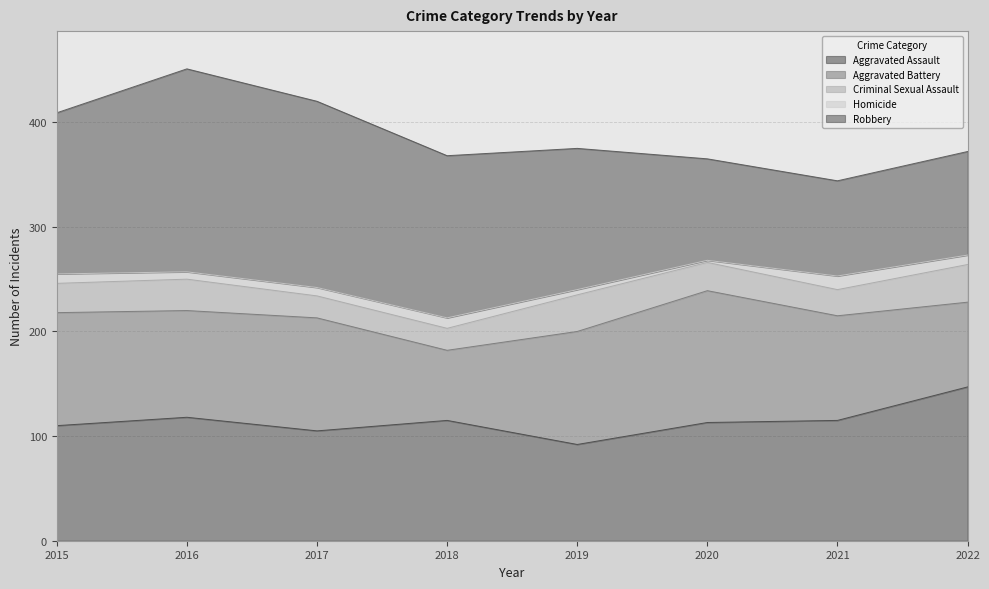

At 2022, list the series in order from smallest to largest.

Homicide, Criminal Sexual Assault, Aggravated Battery, Robbery, Aggravated Assault